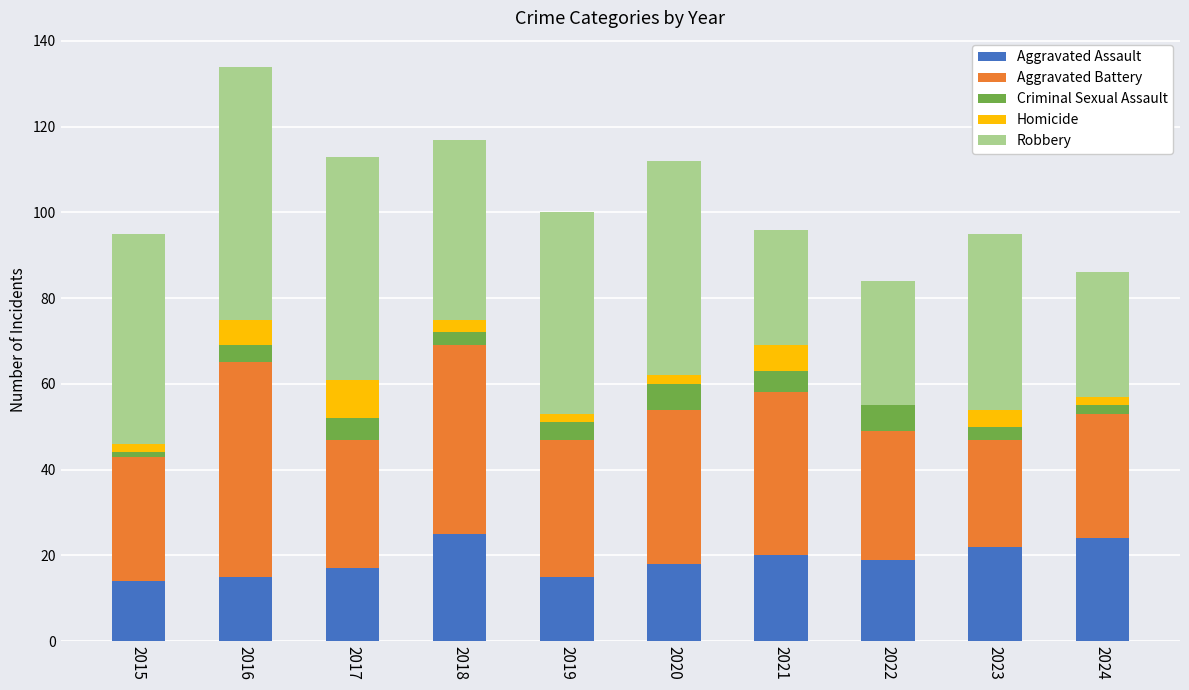

What is the sum of the Aggravated Assault values at 2023 and 2021?

42